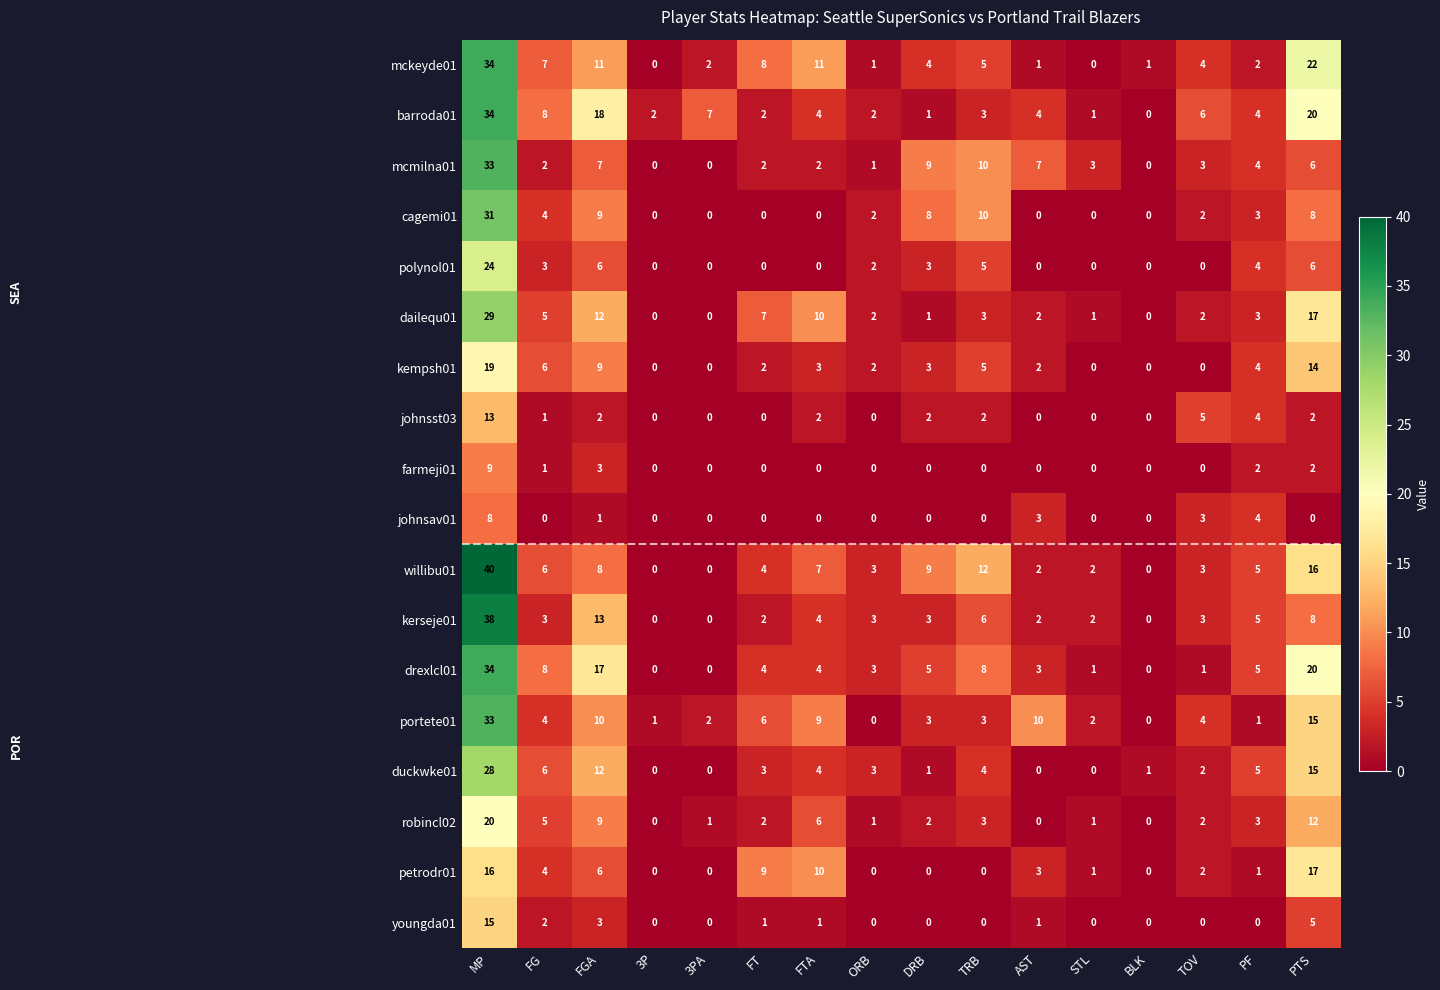

What is the greatest value displayed?

40